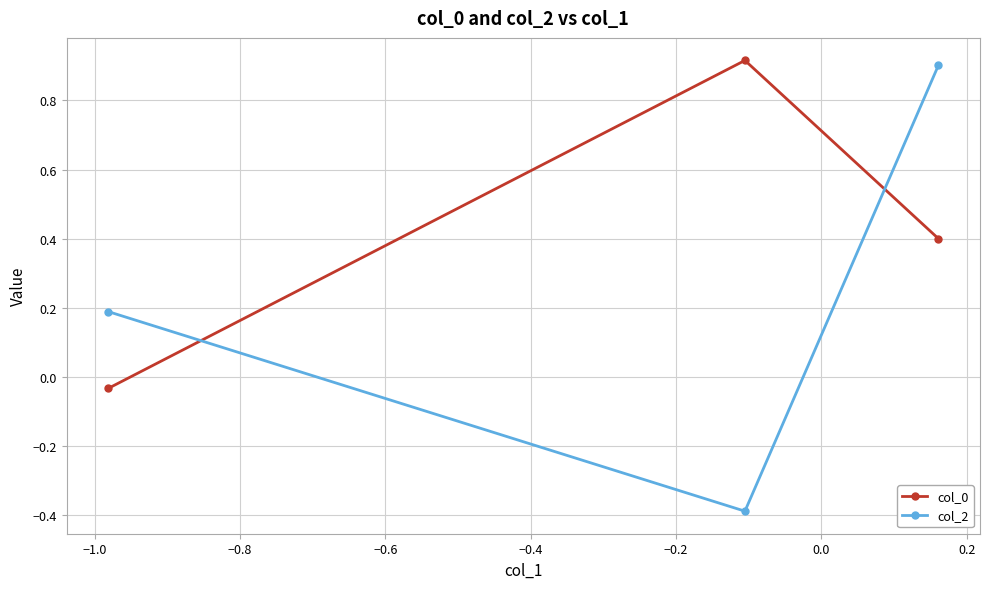

How many negative values does the col_0 series have?

1